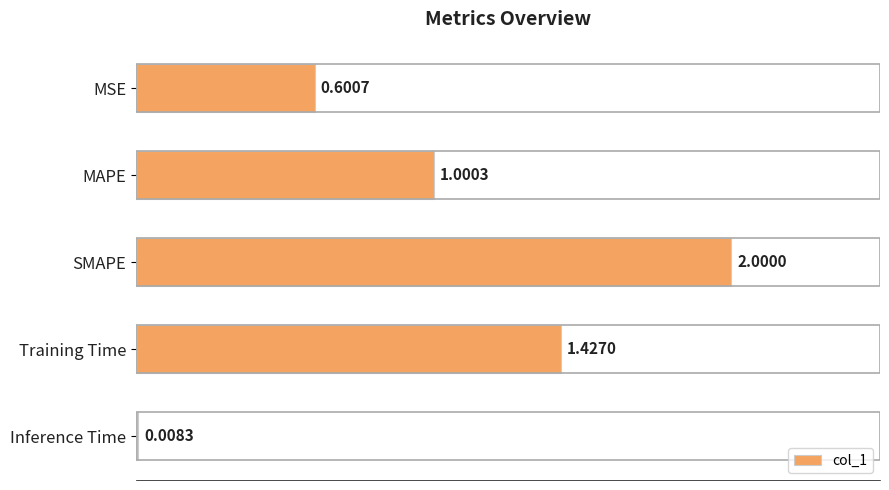

Between Training Time and MAPE, which is larger?

Training Time